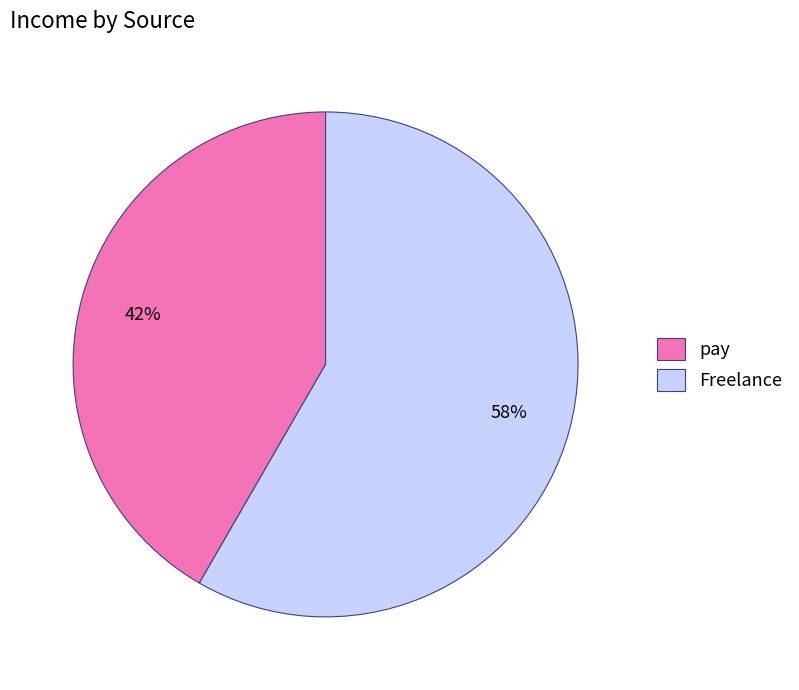

Do pay and Freelance together represent more than half of the pie?

Yes